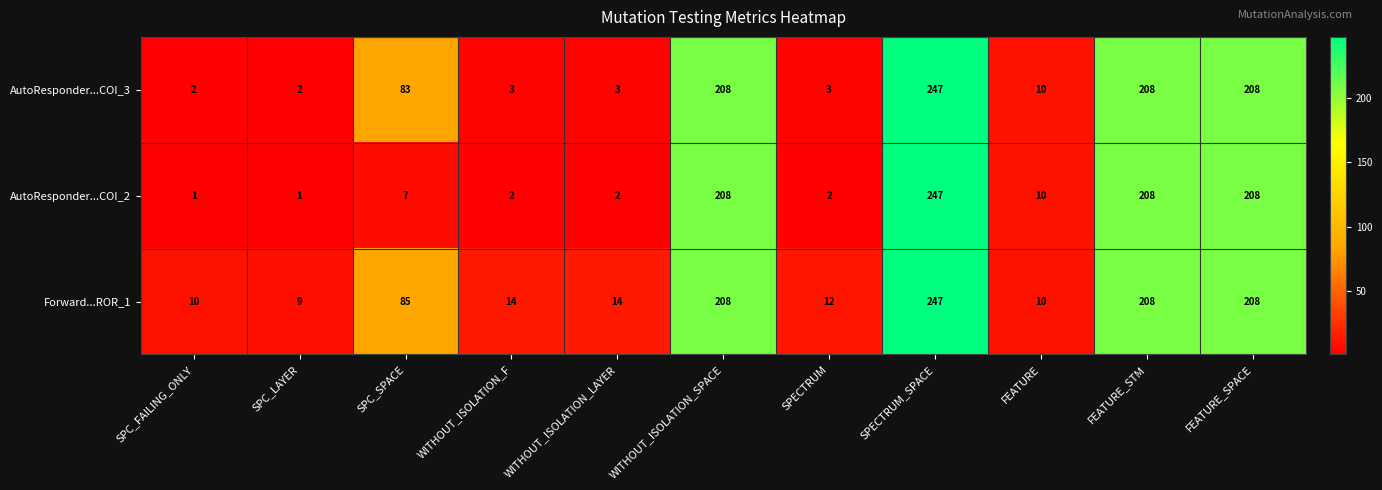

What is the maximum value shown in the chart?

247